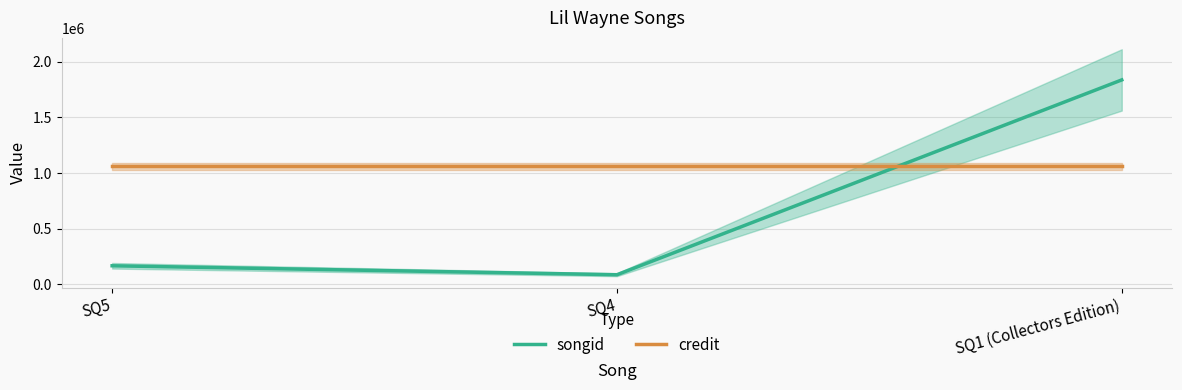

Which series has the largest total across all categories?

credit